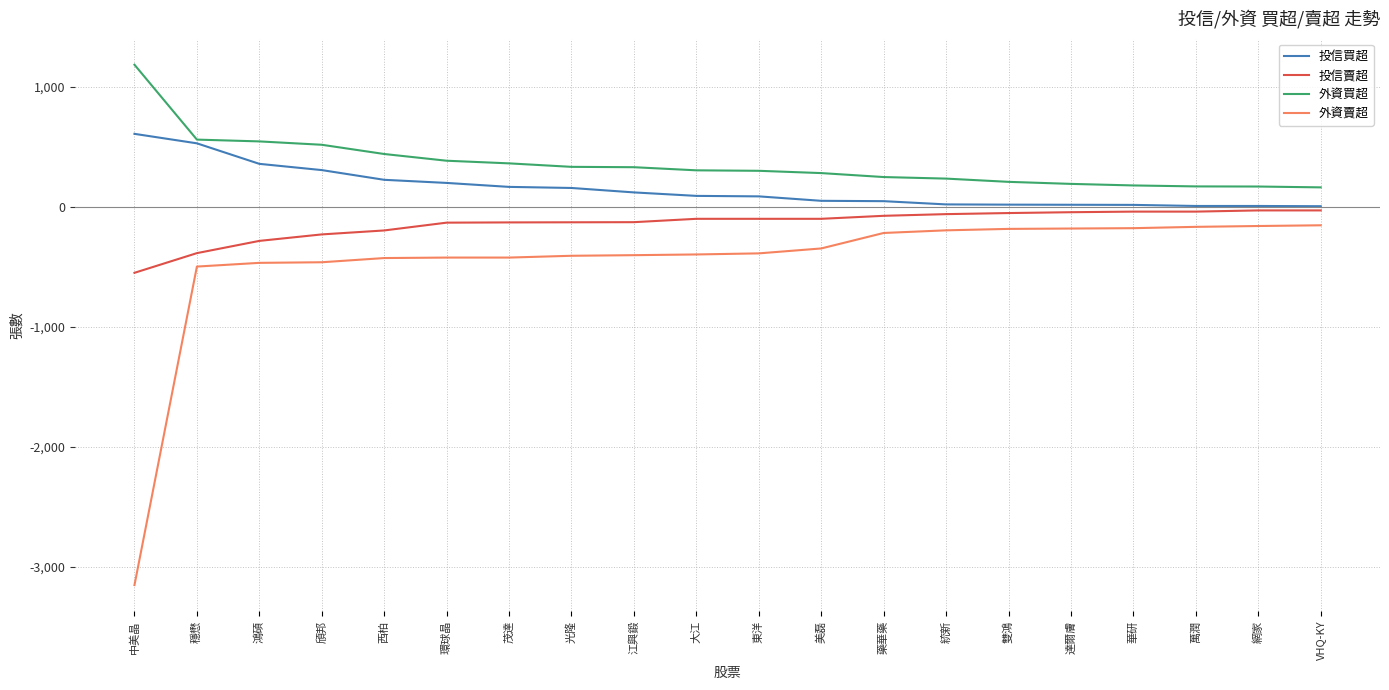

What is the approximate value of 外資賣超 at 環球晶?

-423